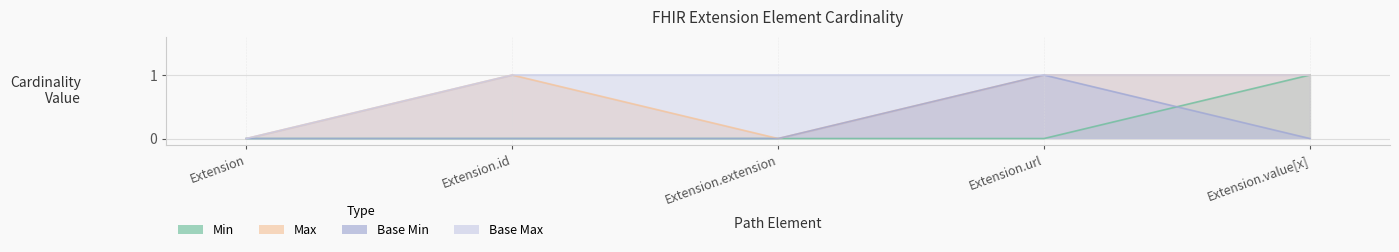

How many data points does each series have?

5